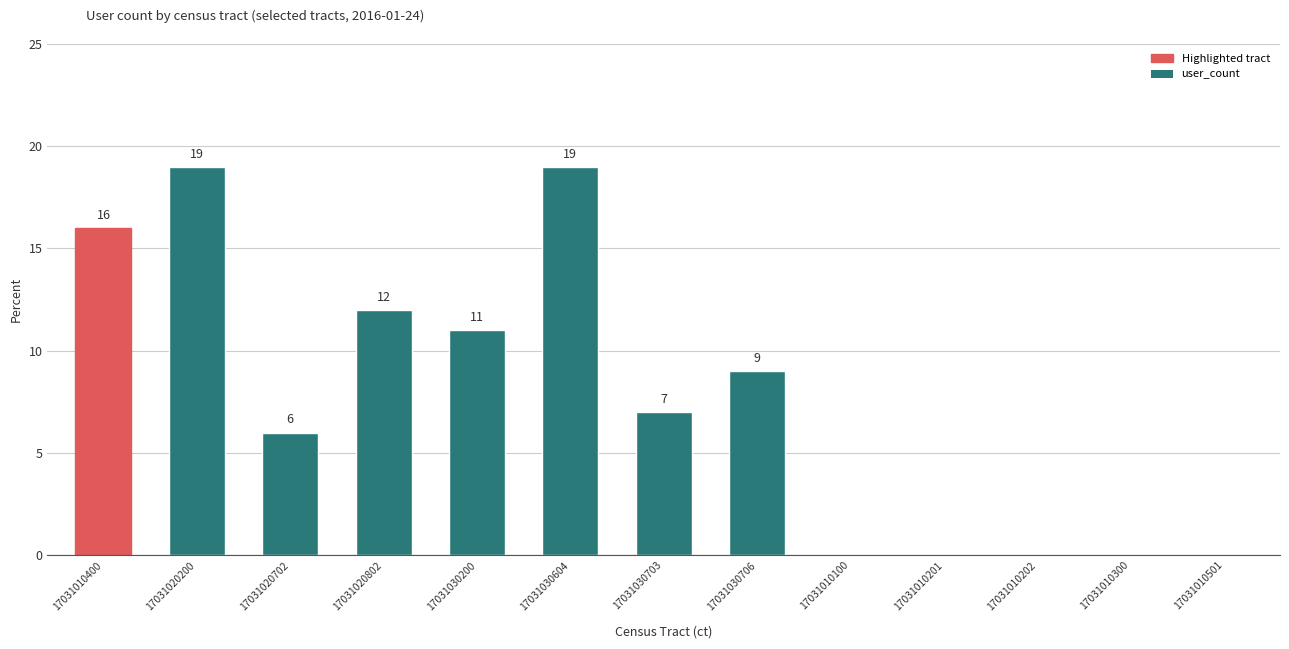

How many data points does each series have?

13